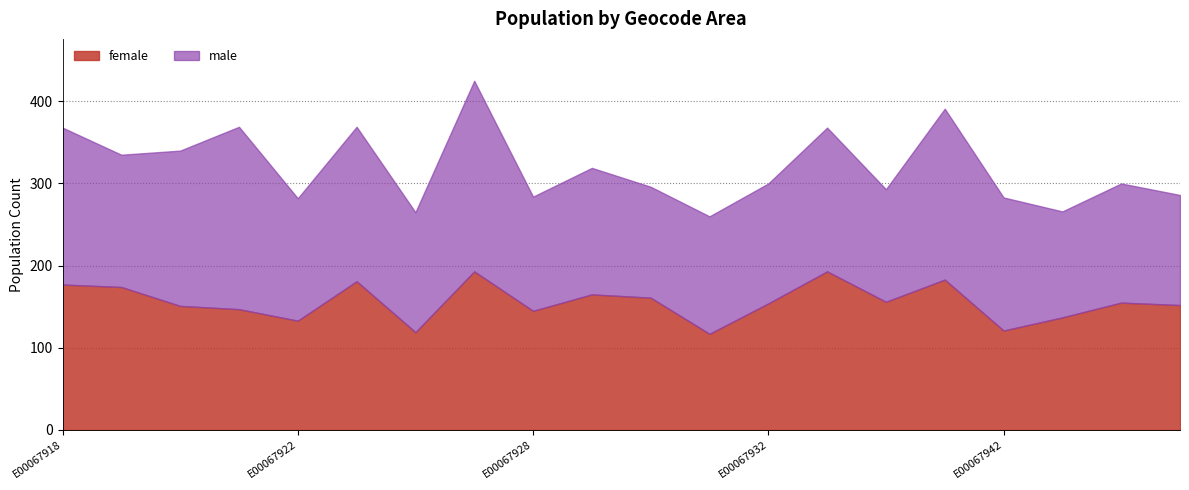

Where is the first local minimum for male?

E00067919